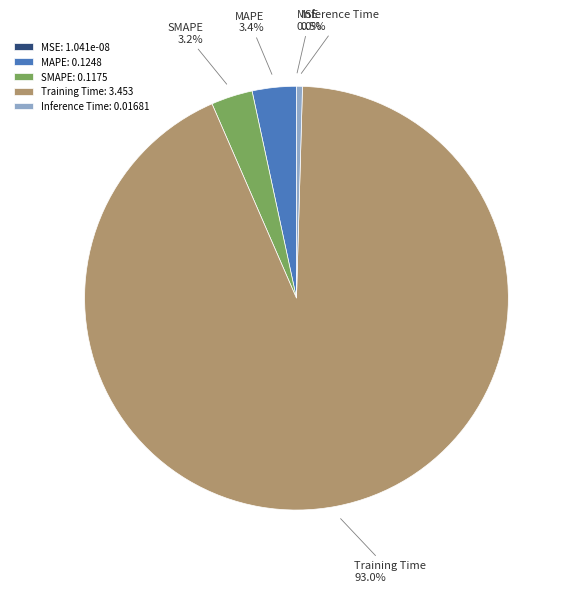

Between Training Time: 3.453 and Inference Time: 0.01681, which is larger?

Training Time: 3.453